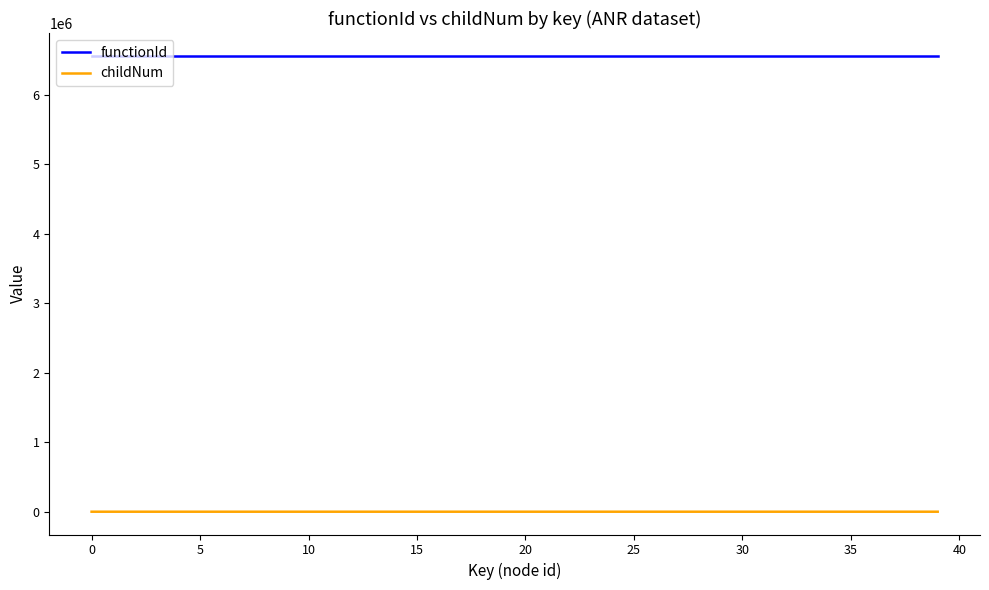

Rank the series by their average value, from highest to lowest.

functionId, childNum